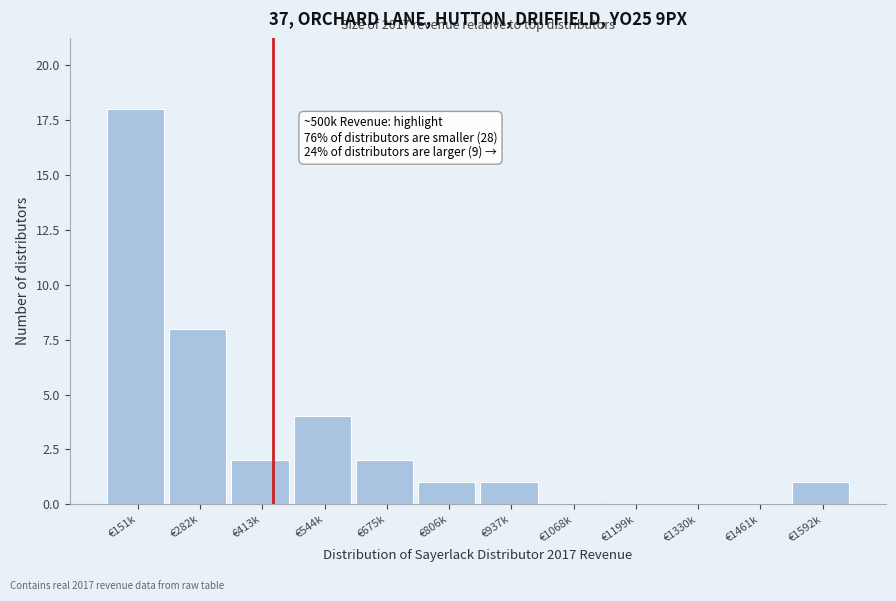

Reading left to right, extract all data points from this chart.

€151k=18	€282k=8	€413k=2	€544k=4	€675k=2	€806k=1	€937k=1	€1068k=0	€1199k=0	€1330k=0	€1461k=0	€1592k=1